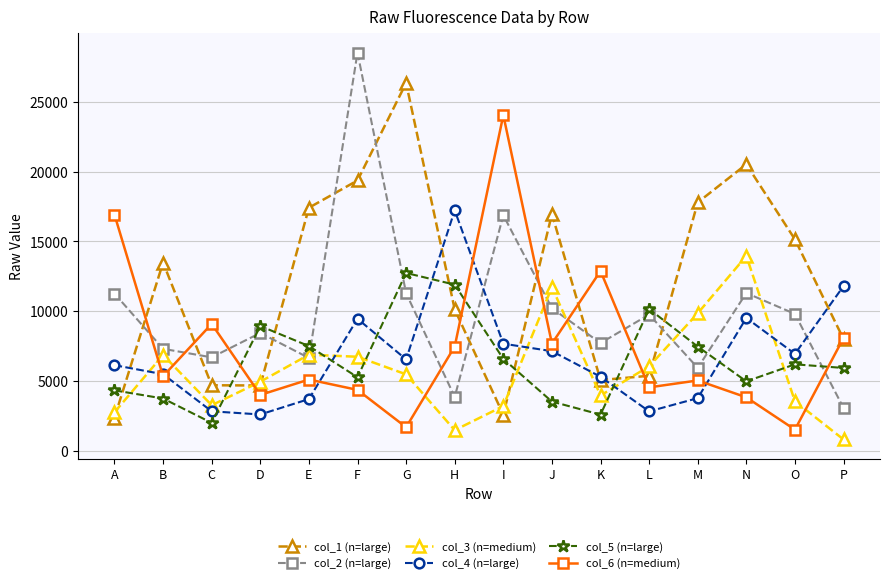

Between M and O, which series saw the biggest shift?

col_3 (n=medium)